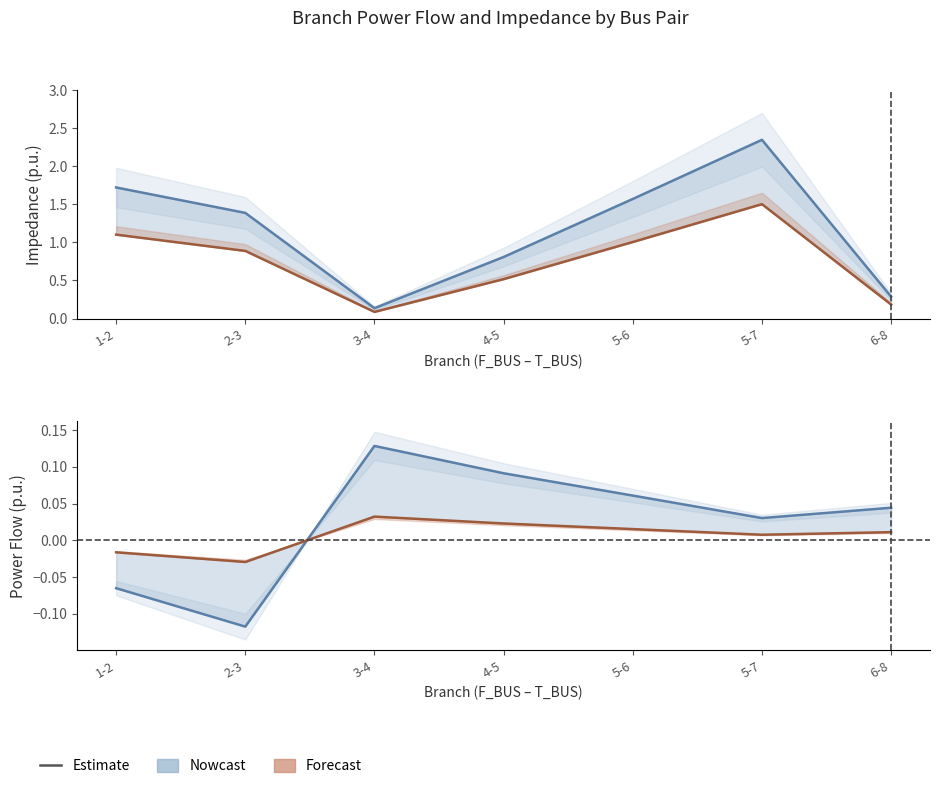

Reading left to right, extract all data points from this chart.

BR_R (Nowcast): 1-2=1.7	2-3=1.4	3-4=0.1	4-5=0.8	5-6=1.6	5-7=2.3	6-8=0.3
BR_X (Forecast): 1-2=1.1	2-3=0.9	3-4=0.1	4-5=0.5	5-6=1.0	5-7=1.5	6-8=0.2
P_in (Nowcast): 1-2=-0.1	2-3=-0.1	3-4=0.1	4-5=0.1	5-6=0.1	5-7=0.0	6-8=0.0
Q_in (Forecast): 1-2=-0.0	2-3=-0.0	3-4=0.0	4-5=0.0	5-6=0.0	5-7=0.0	6-8=0.0